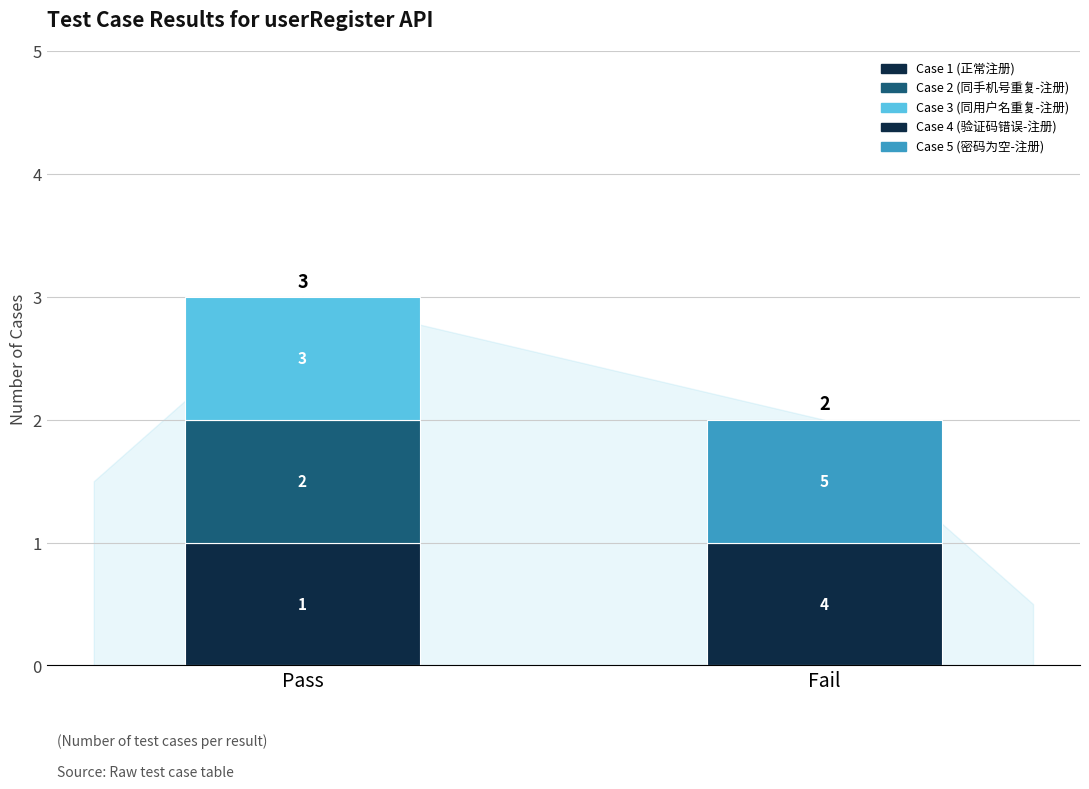

At which category does the chart reach its peak across all series?

Pass